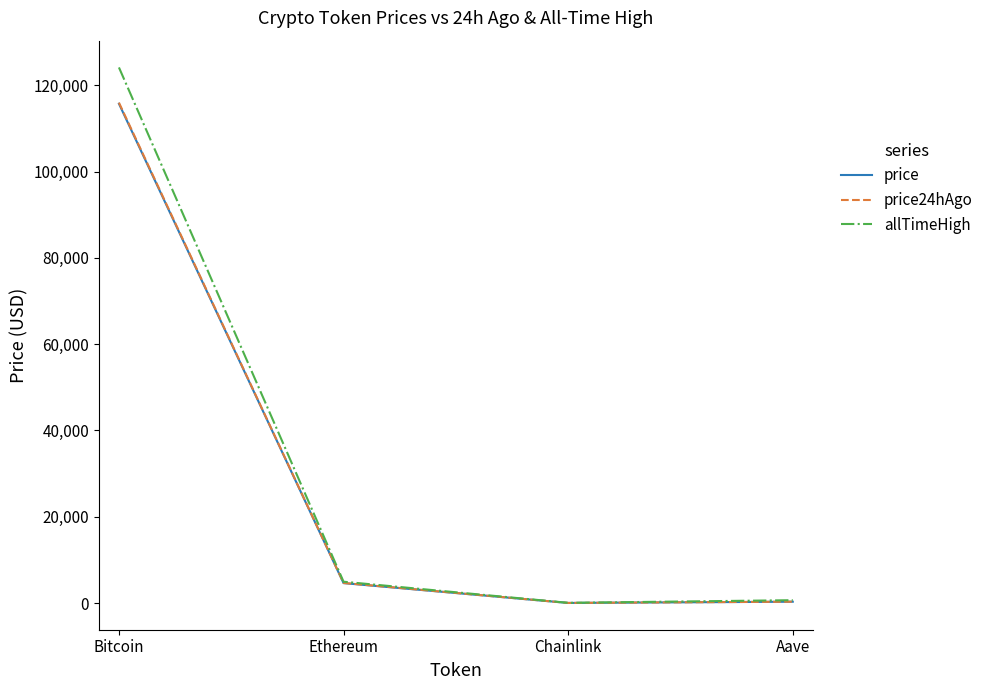

What is the spread (max minus min) of values at Bitcoin?

8405.0